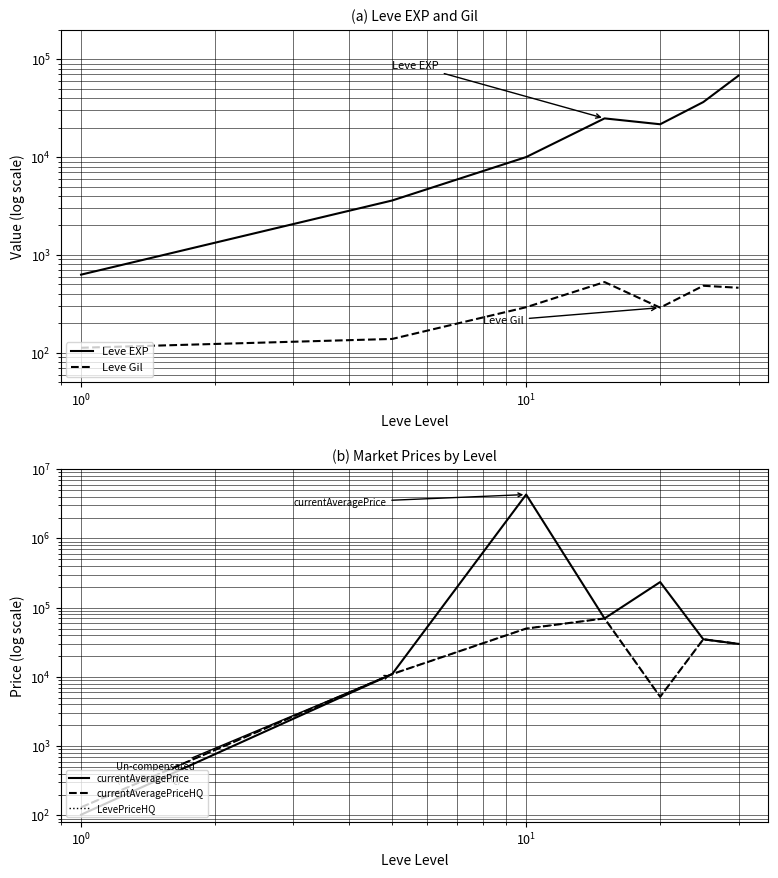

True or false: LevePriceHQ and Leve Gil intersect in this chart.

False